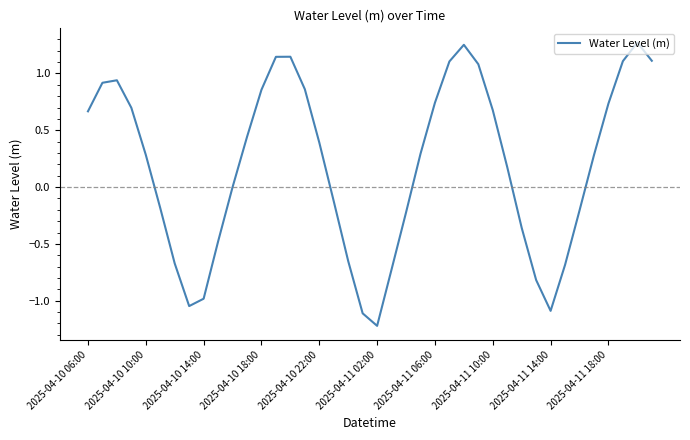

What is the minimum value shown in the chart?

-1.2